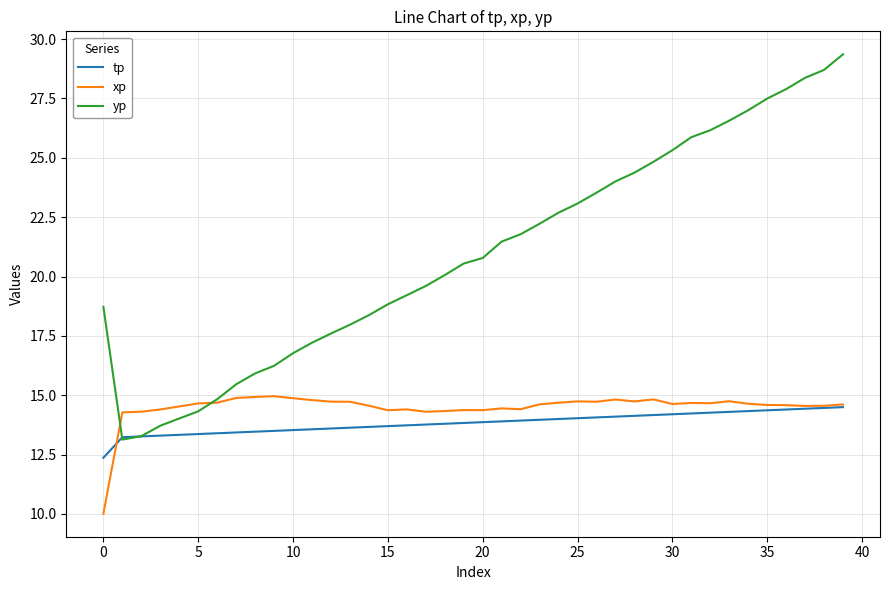

Is this an area chart (filled region under the line)?

No